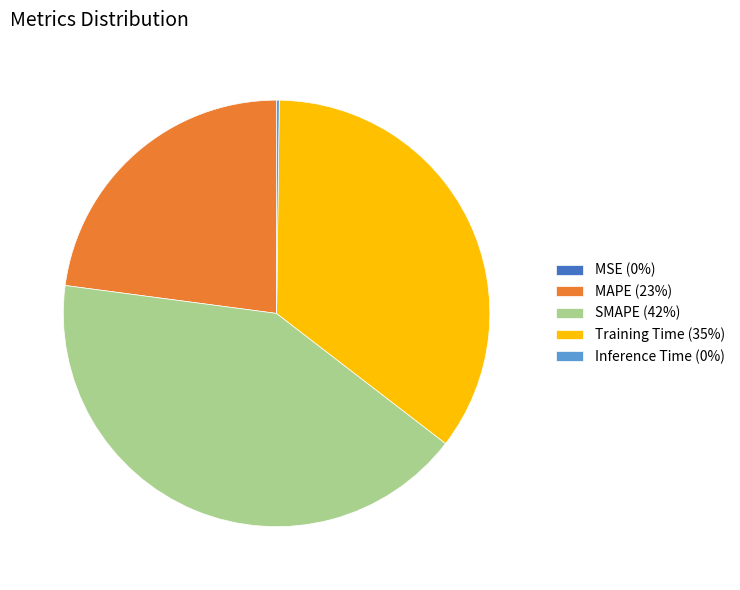

Do SMAPE (42%) and MAPE (23%) together represent more than half of the pie?

Yes